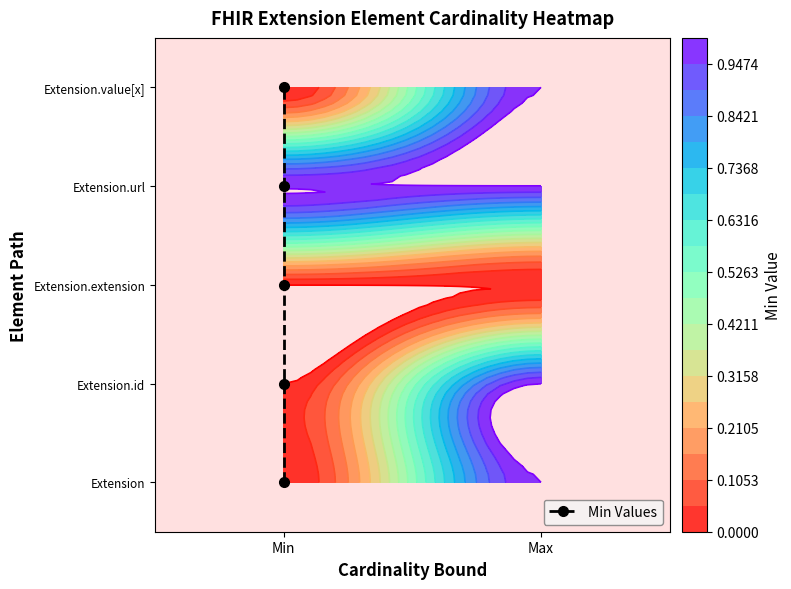

Count the values in the range 1 to 3.

3